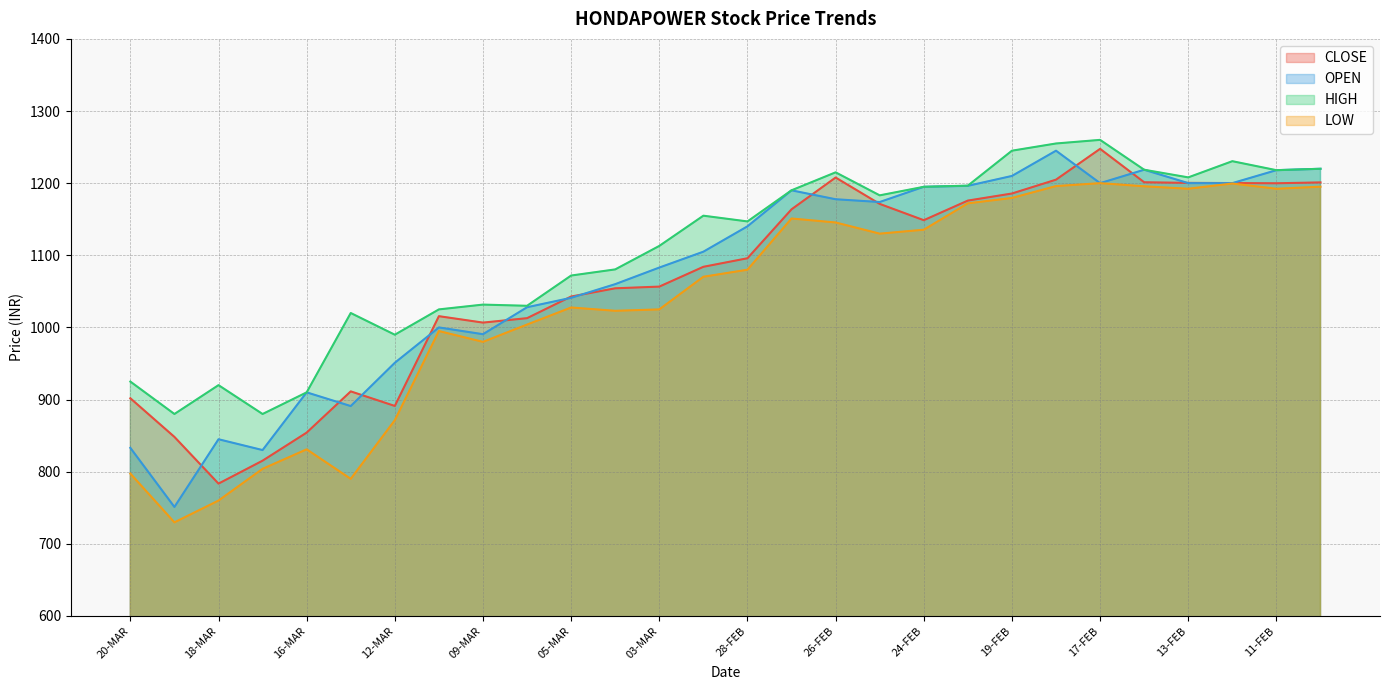

What is the label of the 8th point from the left?

11-MAR